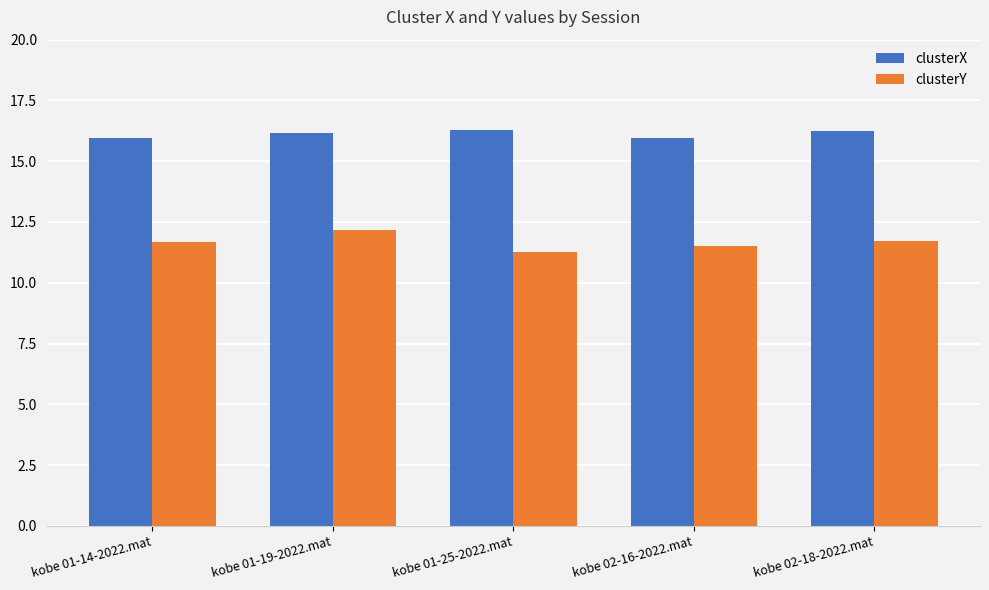

List the series in order of their overall mean, highest first.

clusterX, clusterY